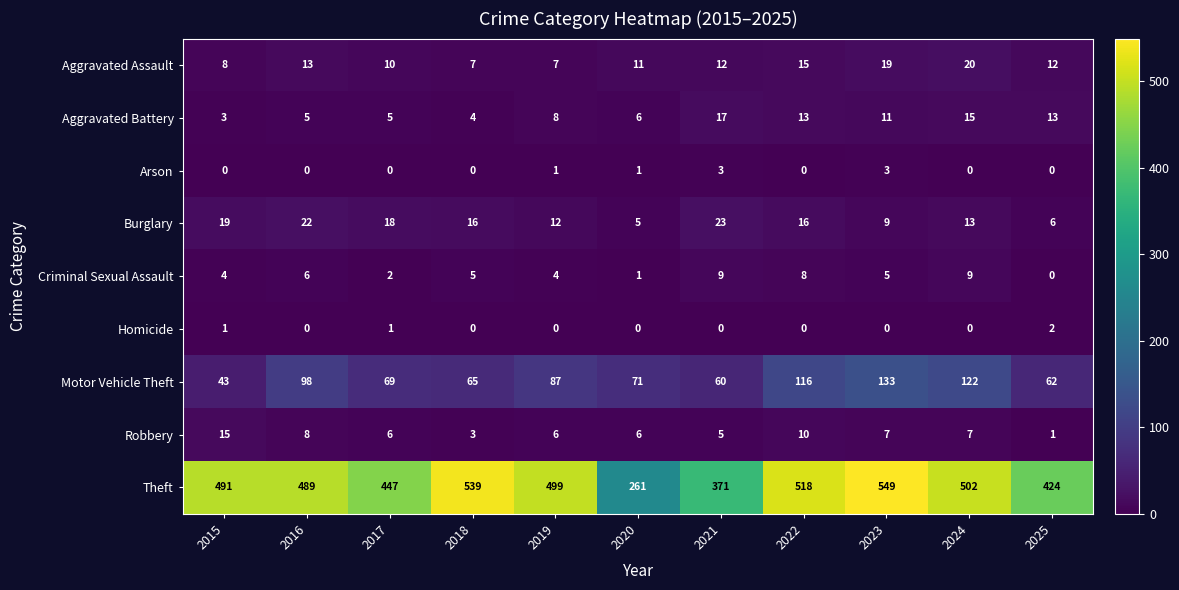

Rank the series at 2017 from lowest to highest value.

Arson, Homicide, Criminal Sexual Assault, Aggravated Battery, Robbery, Aggravated Assault, Burglary, Motor Vehicle Theft, Theft